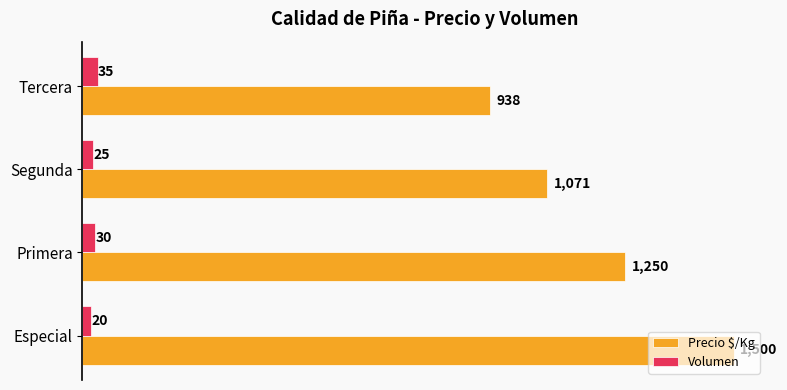

What is the sum of all Volumen values?

110